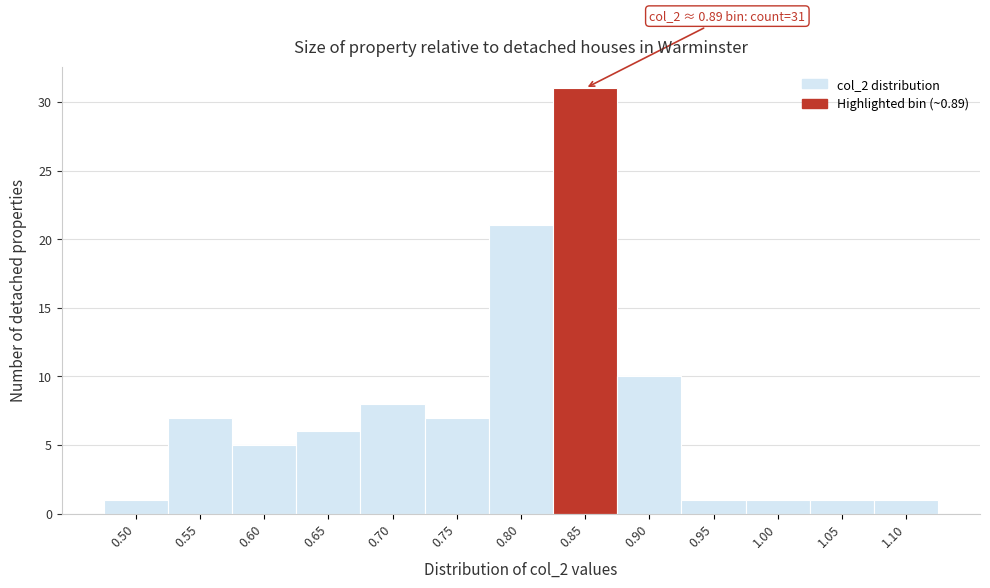

Reading left to right, what are all the values shown in this chart?

0.50=1	0.55=7	0.60=5	0.65=6	0.70=8	0.75=7	0.80=21	0.85=31	0.90=10	0.95=1	1.00=1	1.05=1	1.10=1